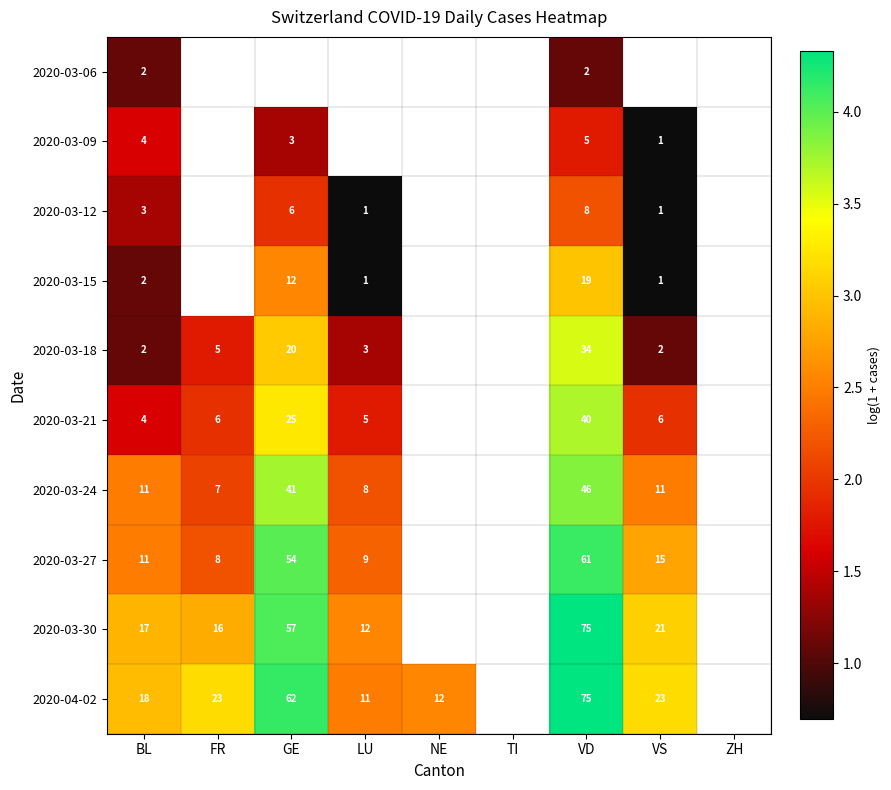

Is the value of 2020-03-21 at FR greater than the value of 2020-03-24 at VD?

No